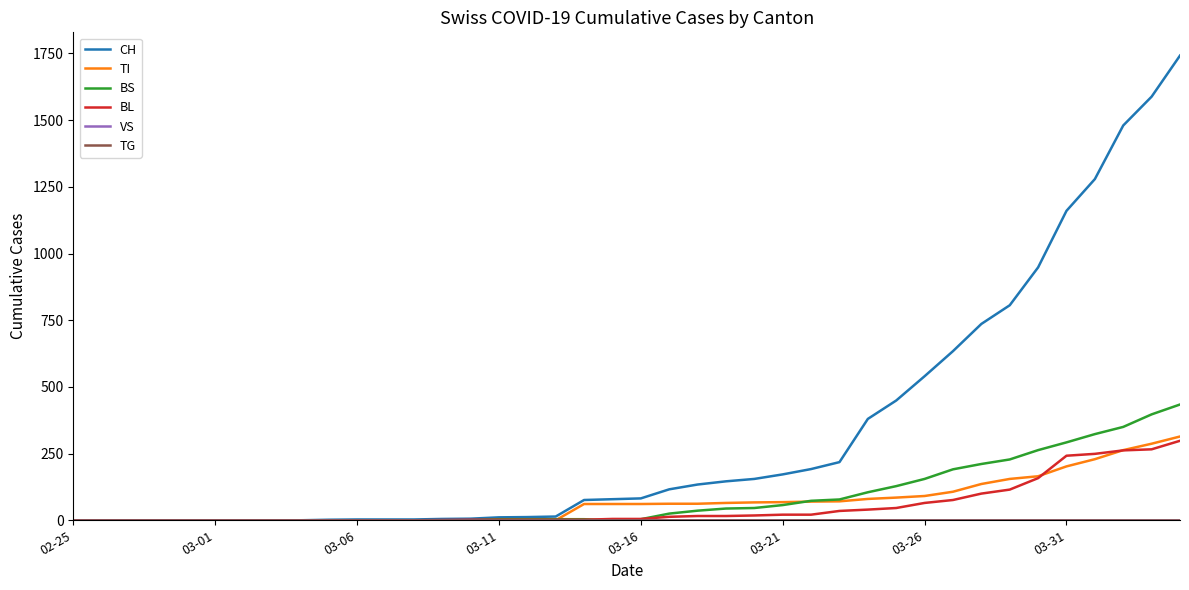

At which label does TG reach its peak?

02-25